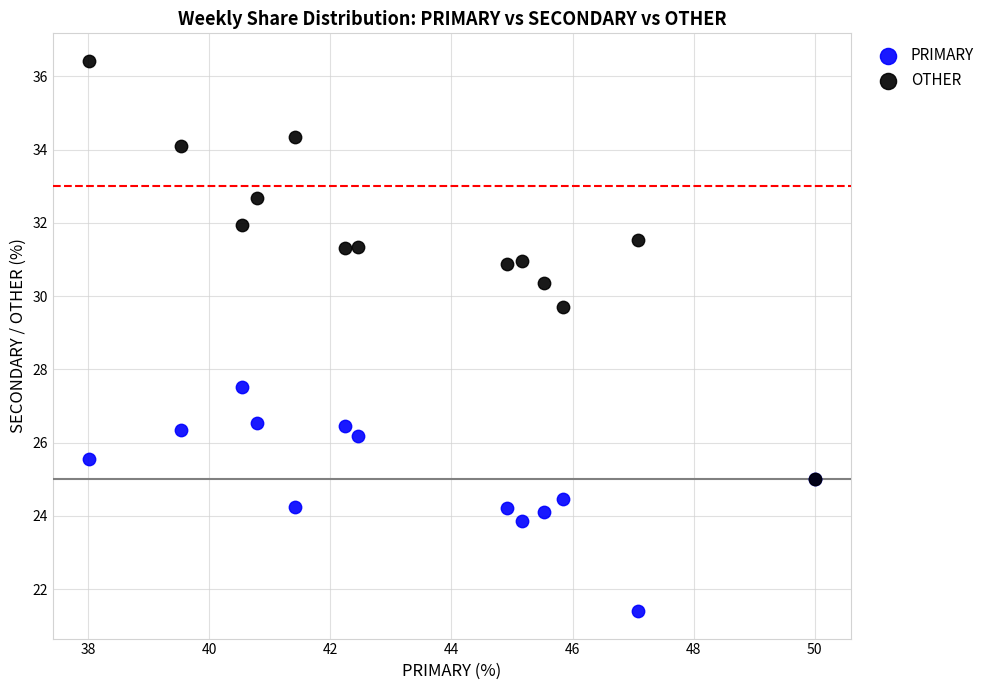

Across all series, what Y value is closest to 28?

27.5